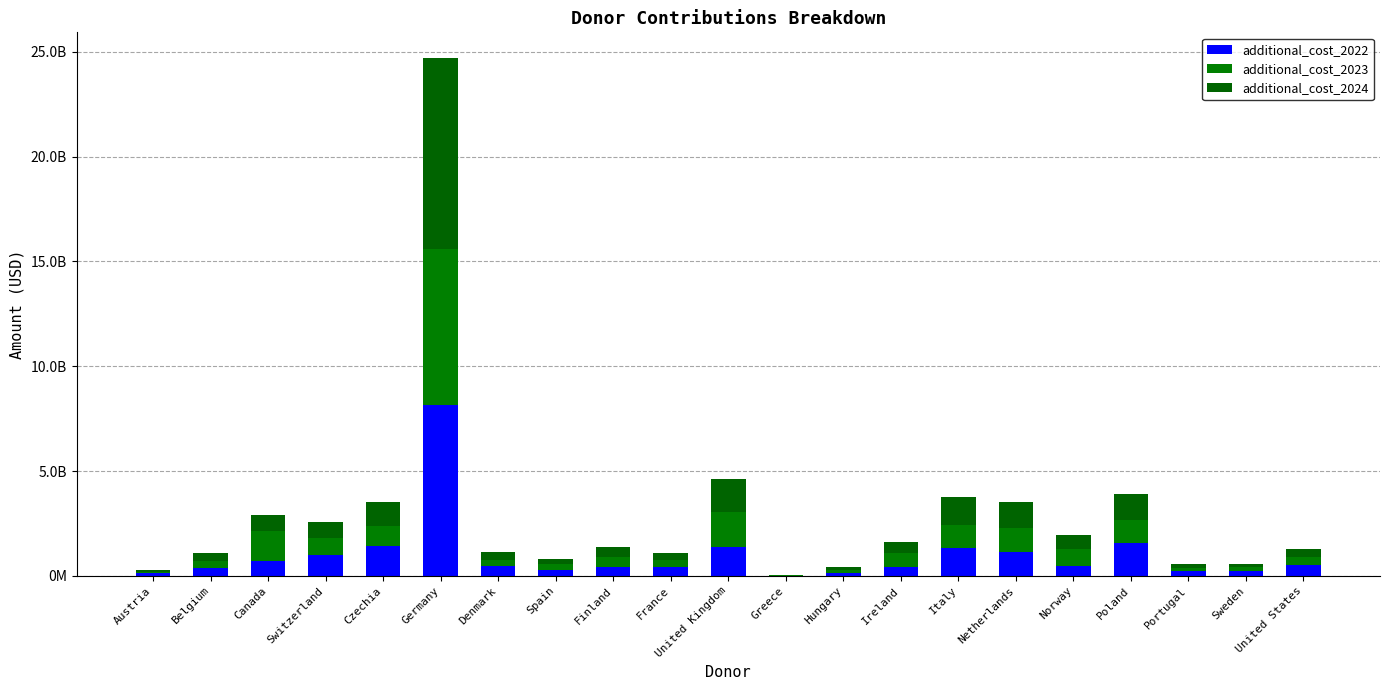

Which has a higher value, Denmark or United States?

United States